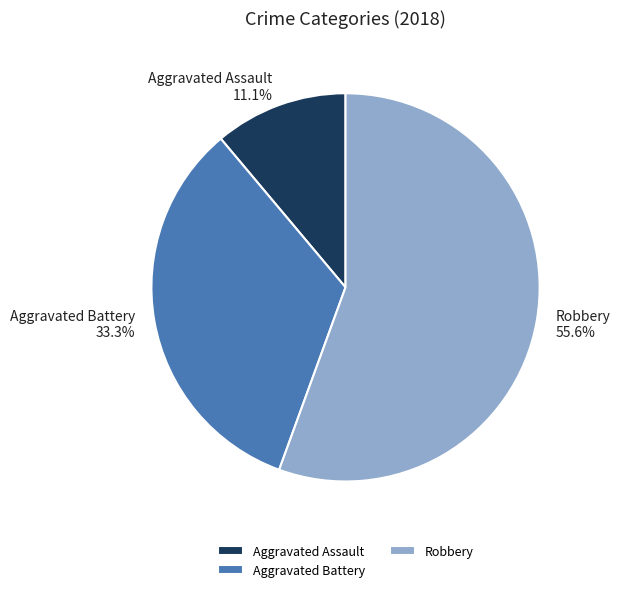

Which category has the biggest portion of the pie?

Robbery